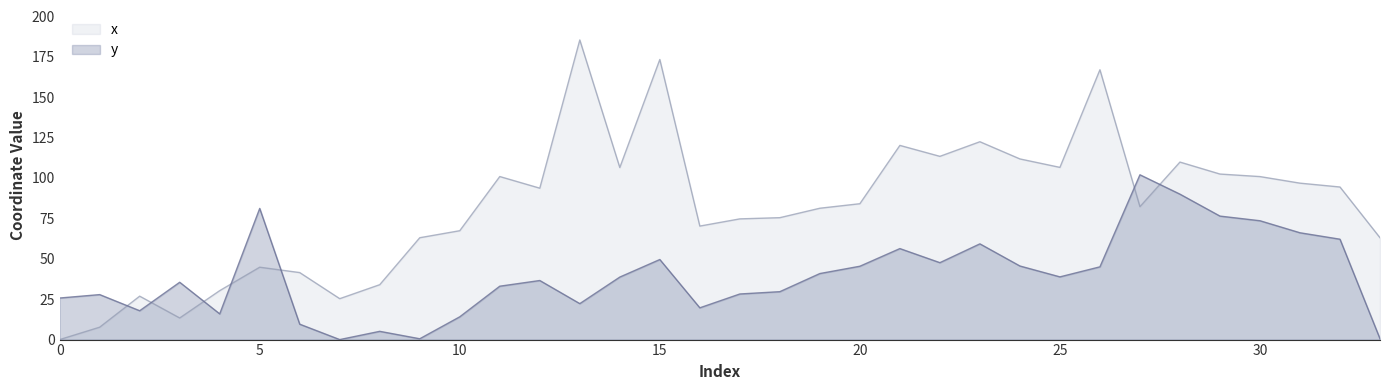

Which series has the widest spread of values?

x